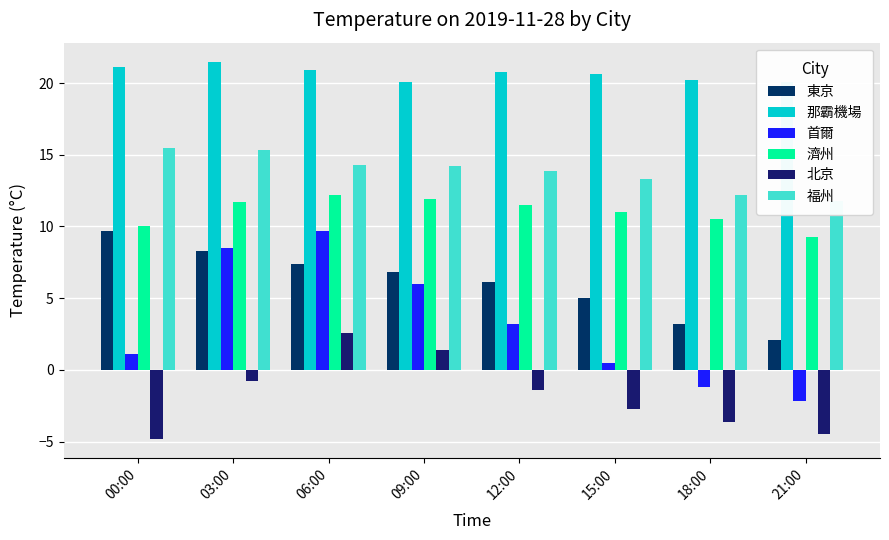

What is the minimum value shown in the chart?

-4.8